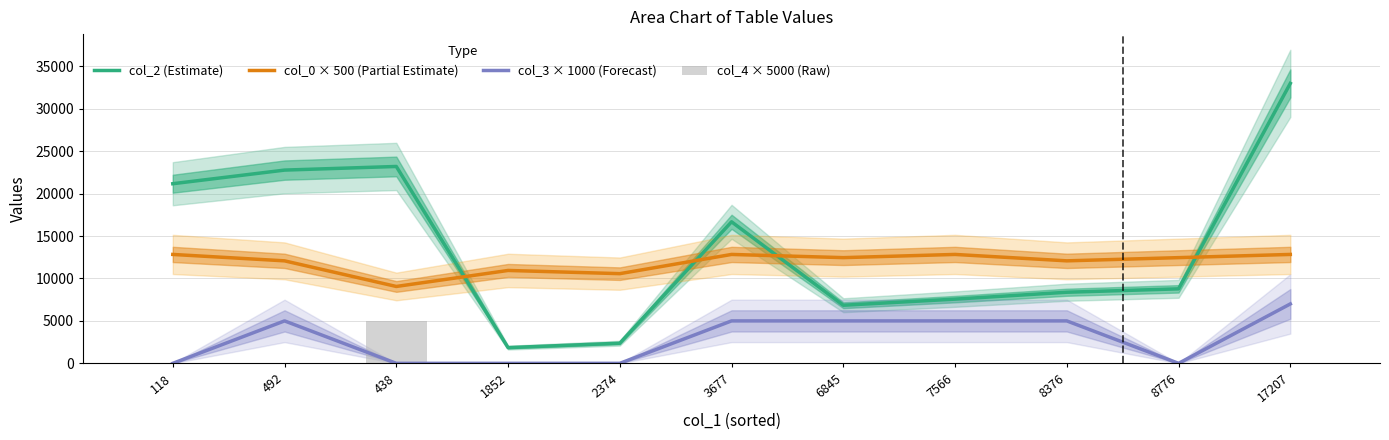

At which label is col_3 × 1000 (Forecast) closest to 3500?

492